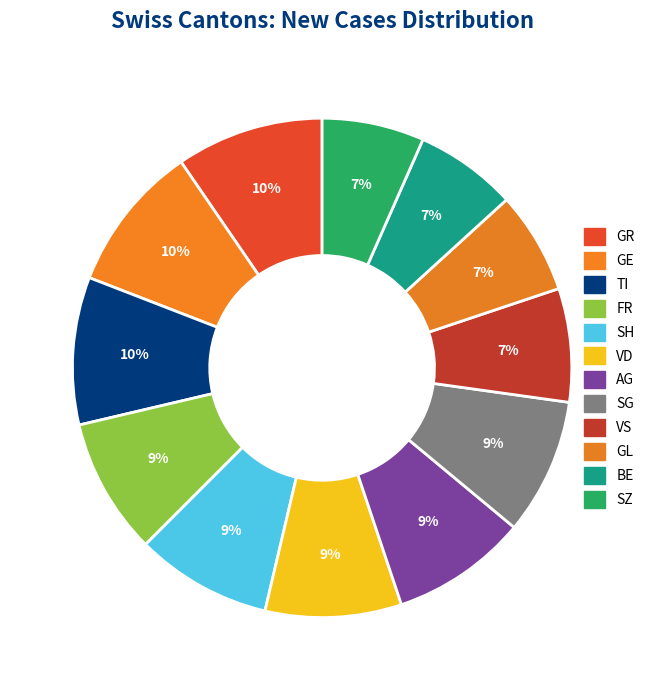

Is it true that GE is 24% of the pie?

False